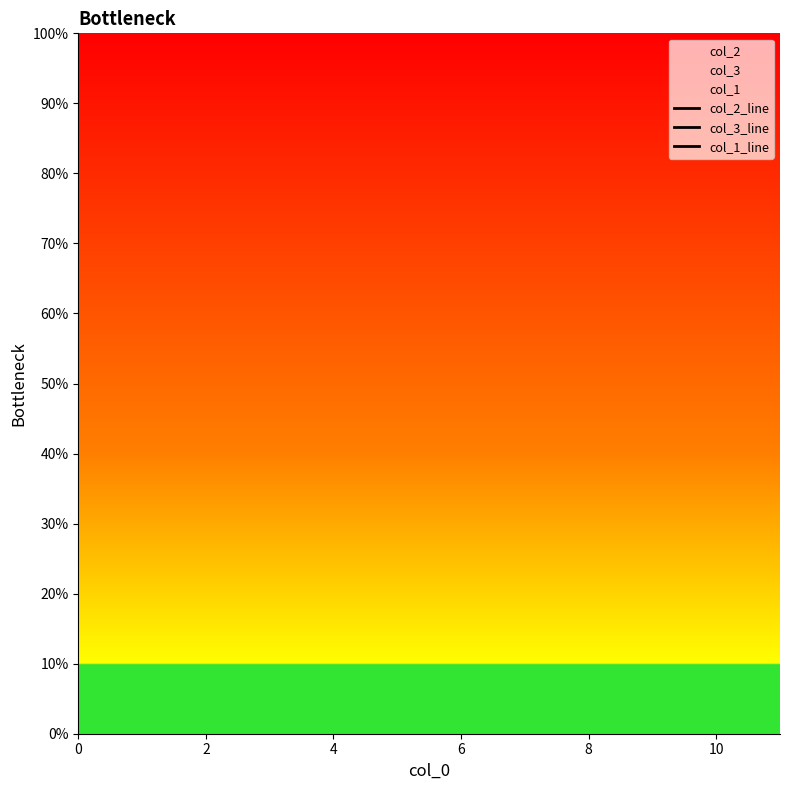

What is the maximum value shown in the chart?

95